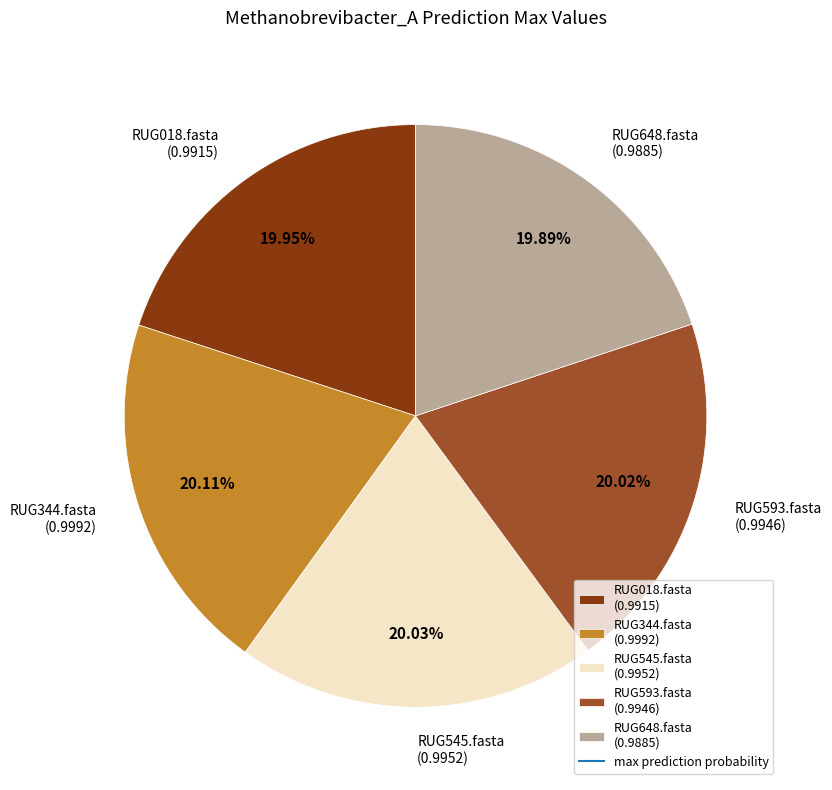

Combined, do RUG545.fasta and RUG344.fasta account for over 50%?

No